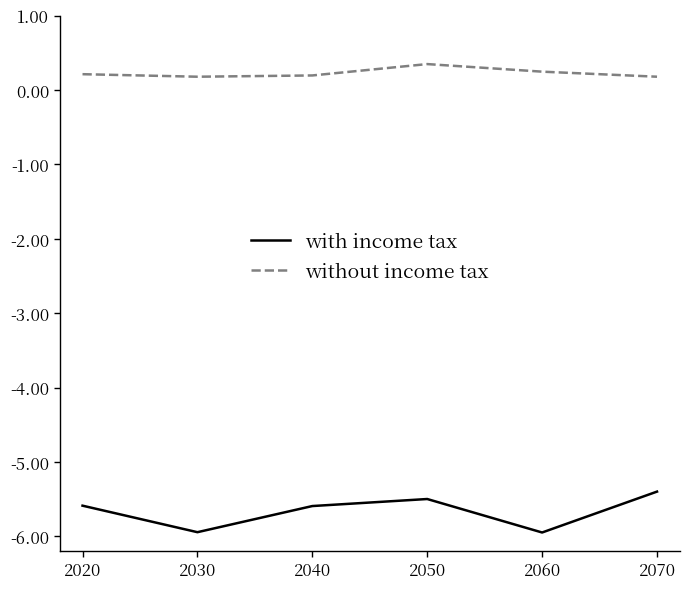

What value does the with income tax series have at 2070?

-5.4